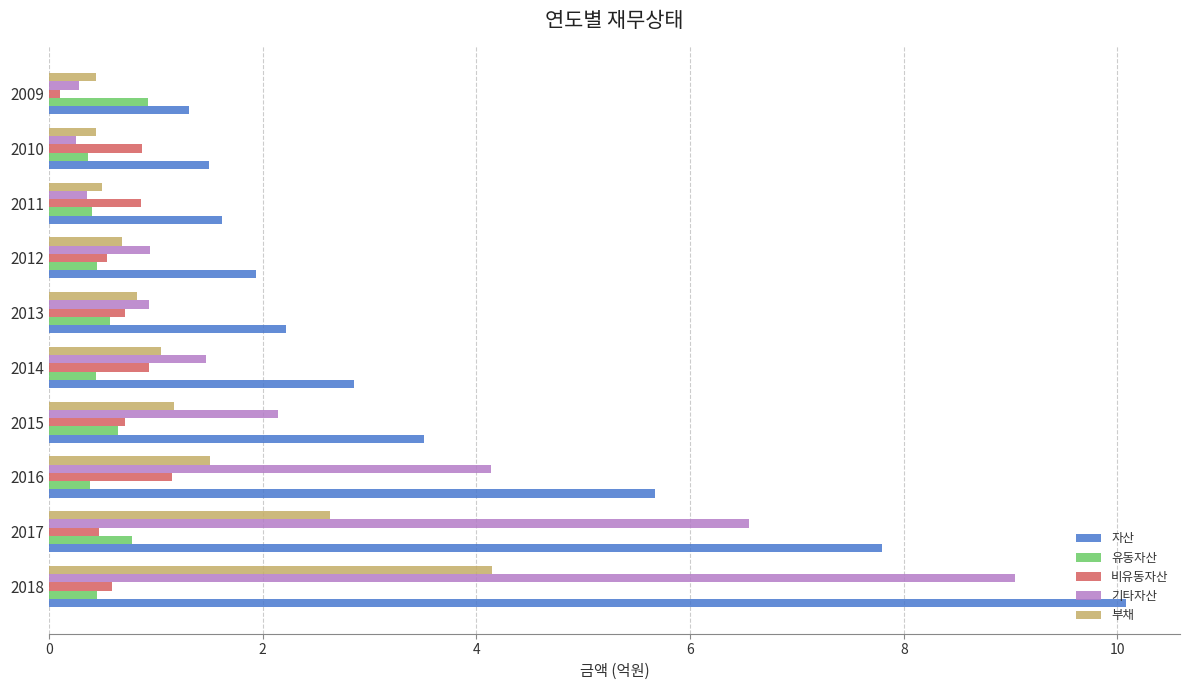

Read the 비유동자산 value at 2017.

0.5